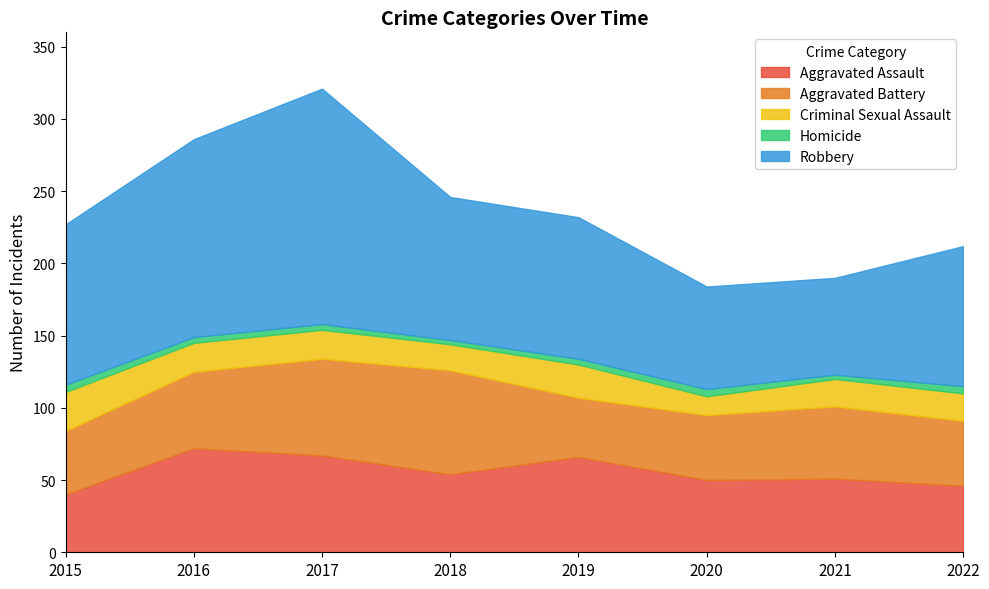

What is the highest value of the Aggravated Battery series?

72